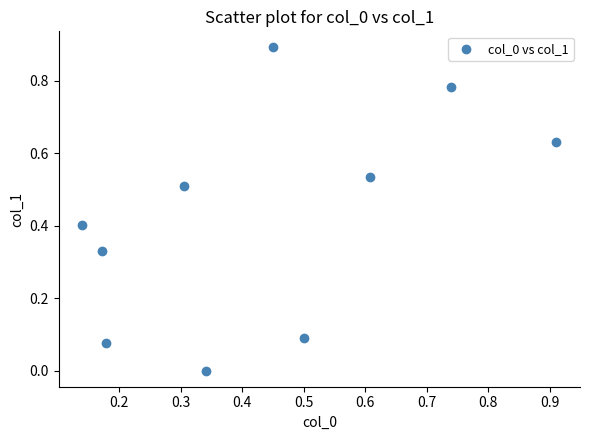

What is the average Y value?

0.4